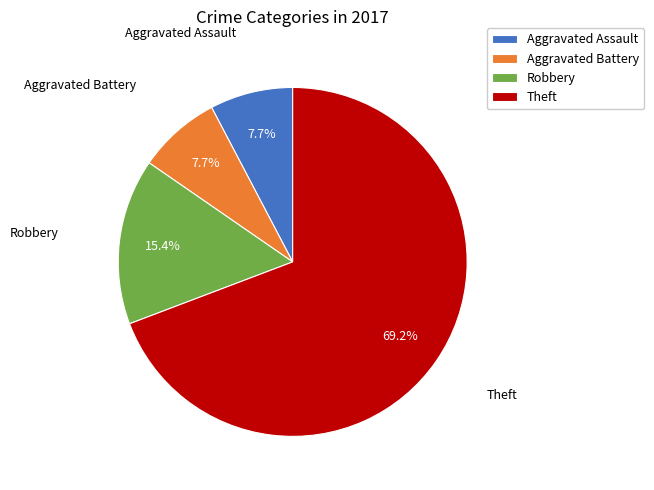

To the nearest percent, what is the difference between the Aggravated Battery and Robbery slice percentages?

8%